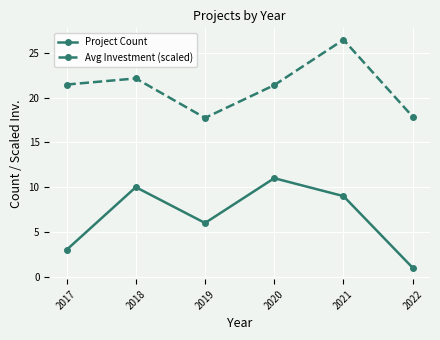

Which series has the widest spread of values?

Project Count